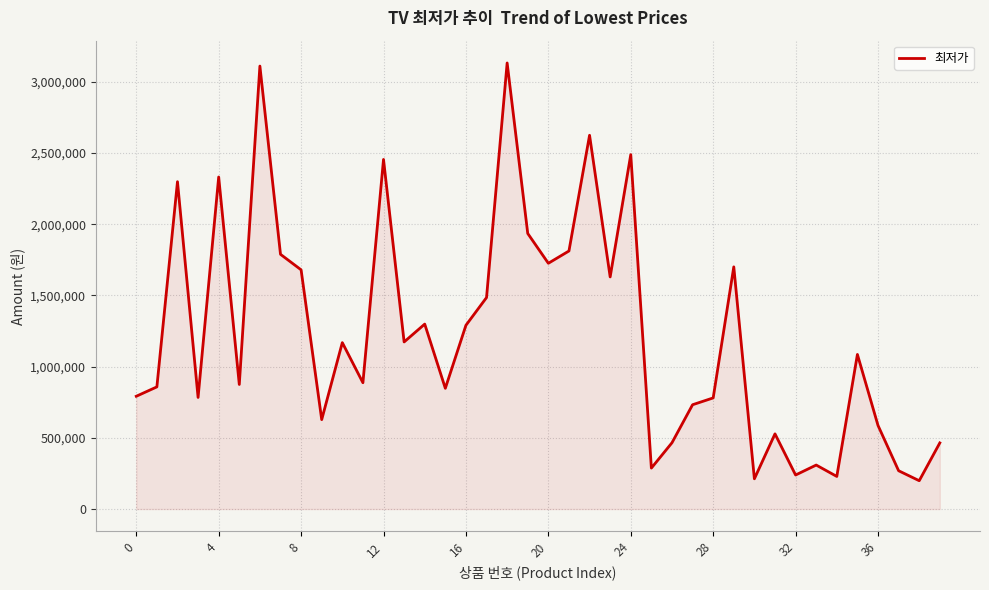

What is the maximum value shown in the chart?

3132780